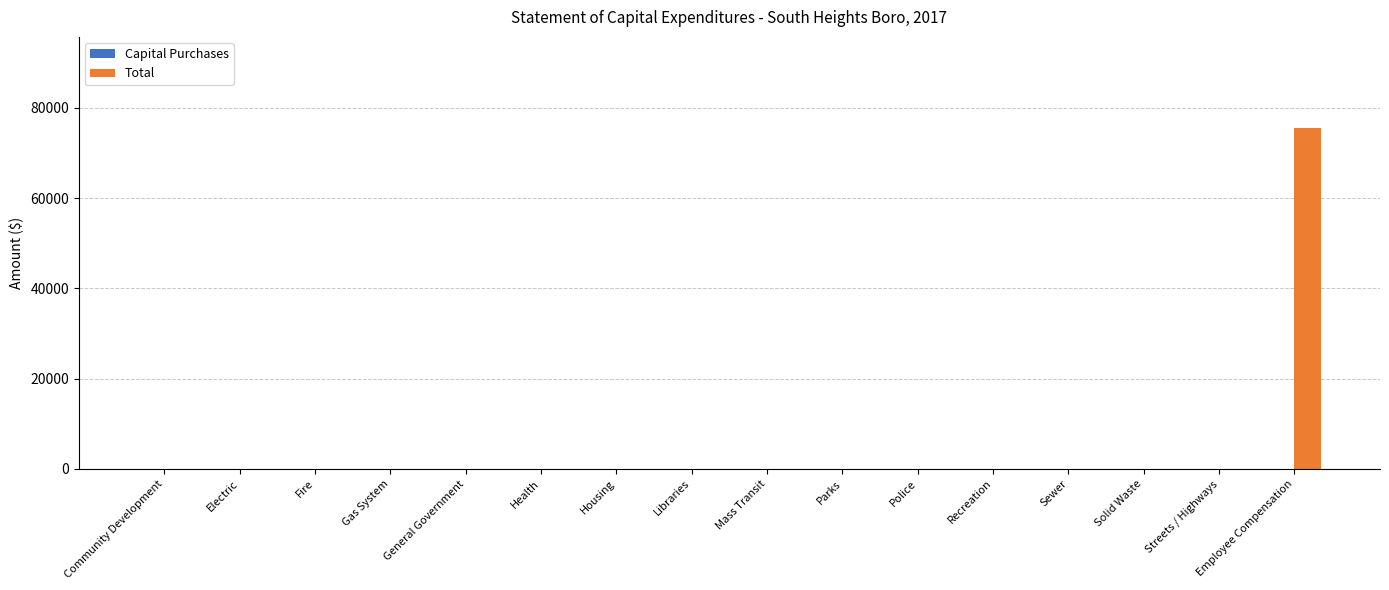

What is the sum of all values?

75600